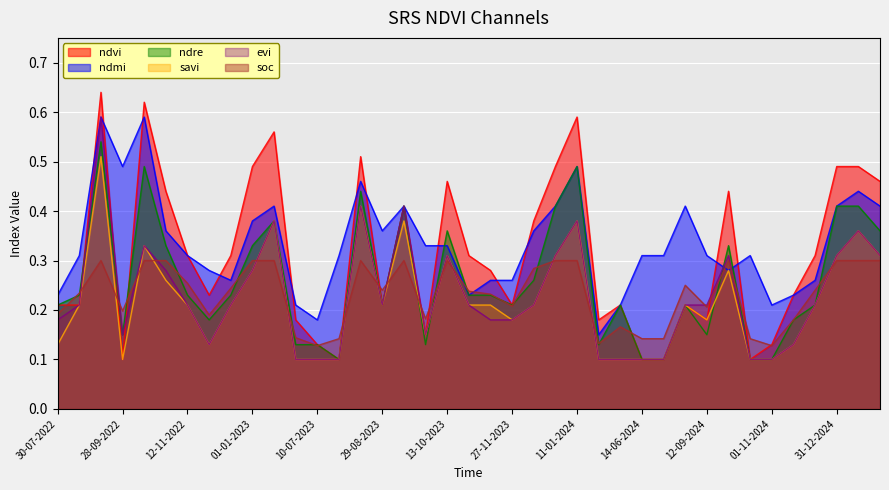

What are all the series names shown in the legend?

ndvi, ndmi, ndre, savi, evi, soc